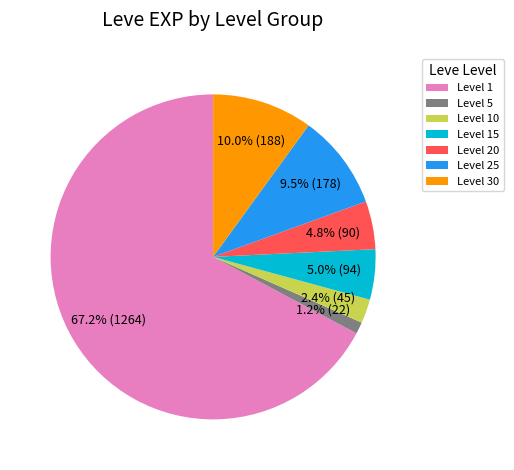

Which has a higher value, Level 25 or Level 10?

Level 25